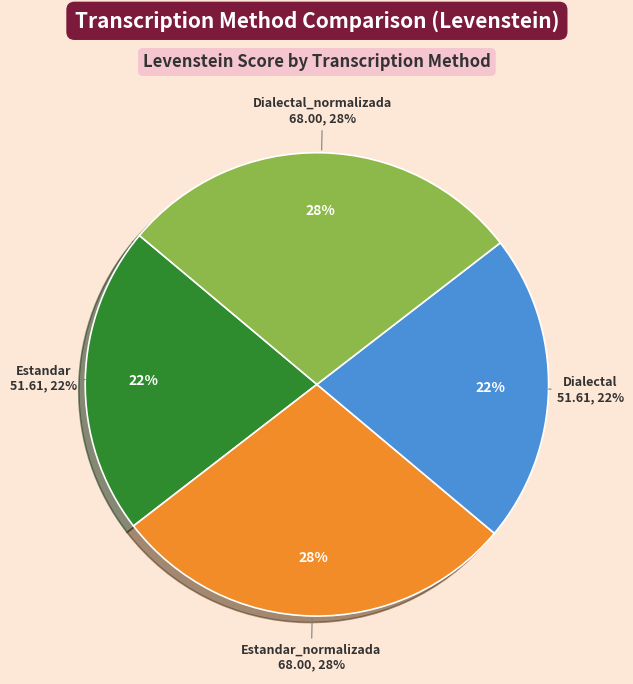

Rank the categories by value from lowest to highest.

Estandar, Dialectal, Estandar_normalizada, Dialectal_normalizada